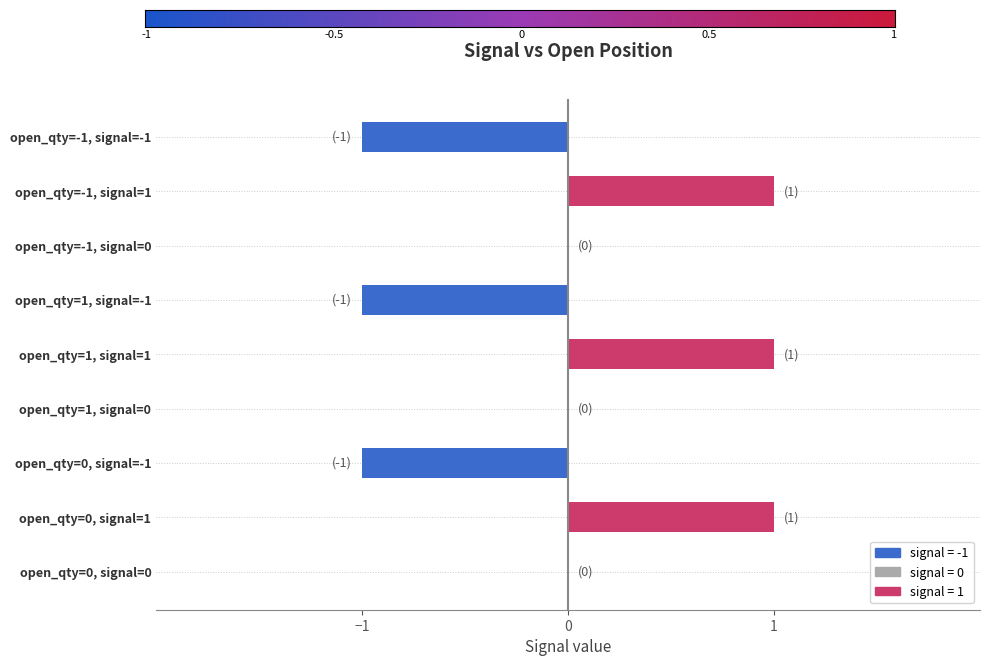

The value at open_qty=0, signal=0 is 0. True or false?

True